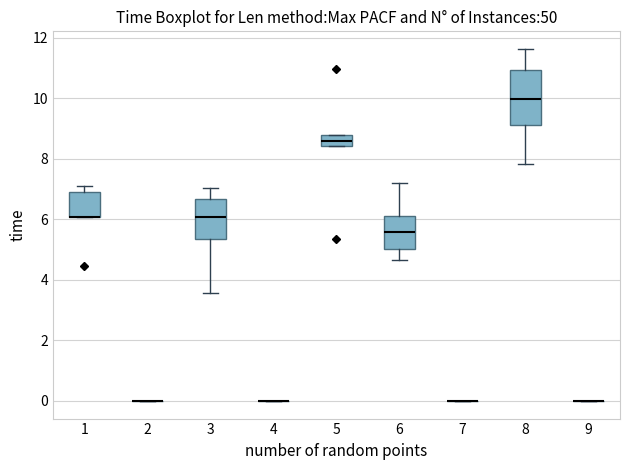

Reading left to right, read every box against the y-axis: the position of its median line, the range the box covers, and the ends of its whiskers. The values are not printed on the chart, so give them approximately, as read against the axis.

1: median 6.0 (drawn on the box's lower edge), box 6.0 to 6.8, whiskers 6.0 to 7.2
2: box collapsed to a line at 0.0, whiskers 0.0 to 0.0
3: median 6.0, box 5.4 to 6.6, whiskers 3.6 to 7.0
4: box collapsed to a line at 0.0, whiskers 0.0 to 0.0
5: median 8.6, box 8.4 to 8.8, whiskers 8.4 to 8.8
6: median 5.6, box 5.0 to 6.2, whiskers 4.6 to 7.2
7: box collapsed to a line at 0.0, whiskers 0.0 to 0.0
8: median 10.0, box 9.2 to 11.0, whiskers 7.8 to 11.6
9: box collapsed to a line at 0.0, whiskers 0.0 to 0.0